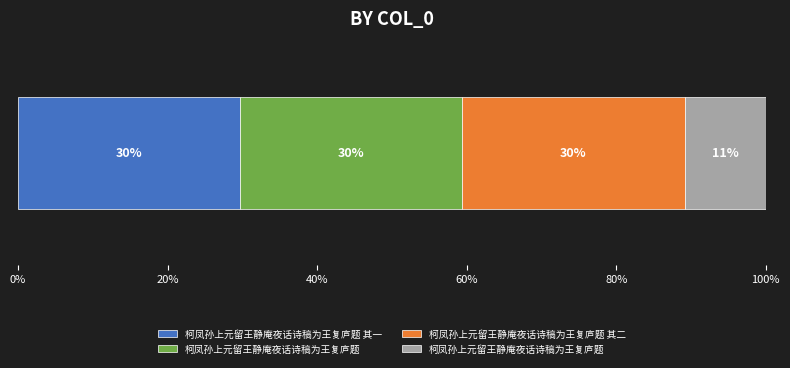

Reading left to right, list all the values displayed in this chart.

843215	844014	843216	308346